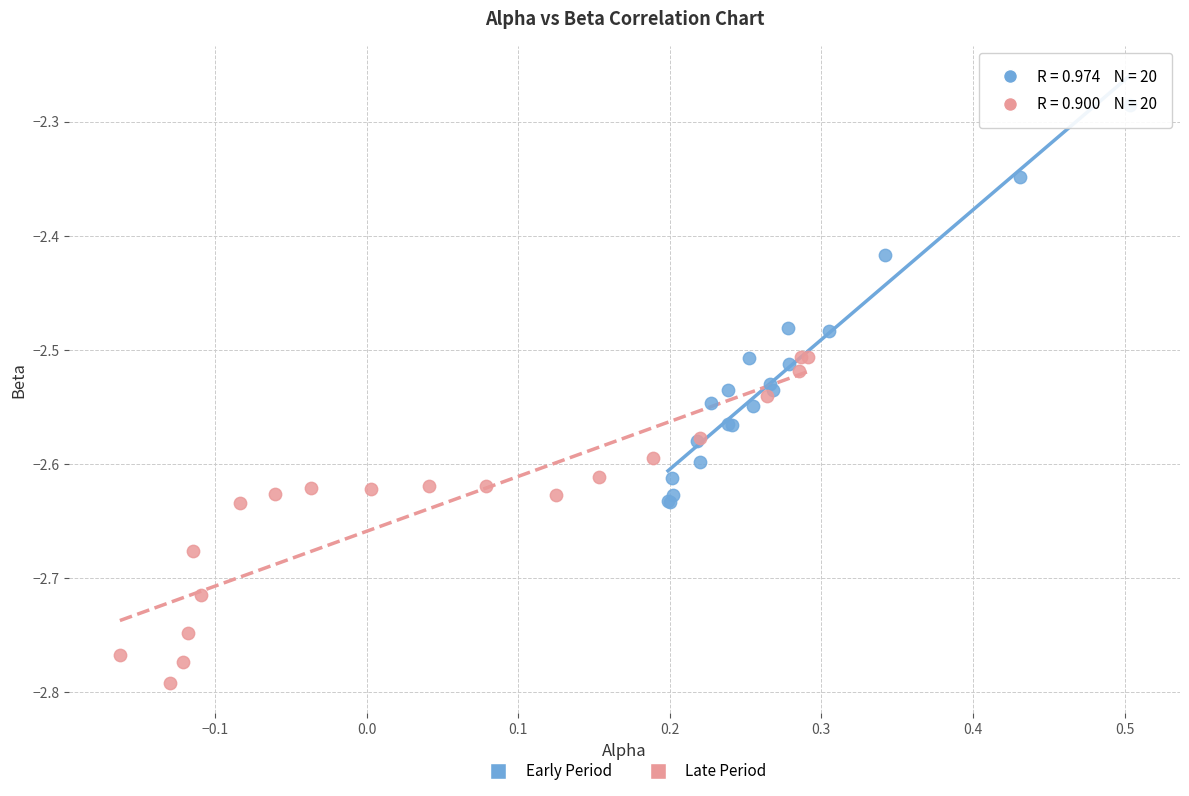

Which series has the largest Y range (max minus min)?

Early Period